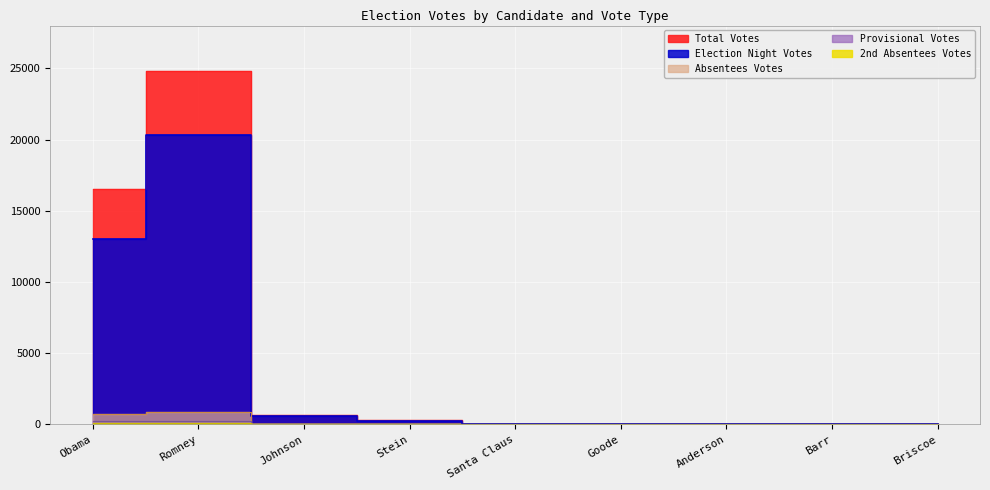

True or false: Provisional Votes and 2nd Absentees Votes intersect in this chart.

False